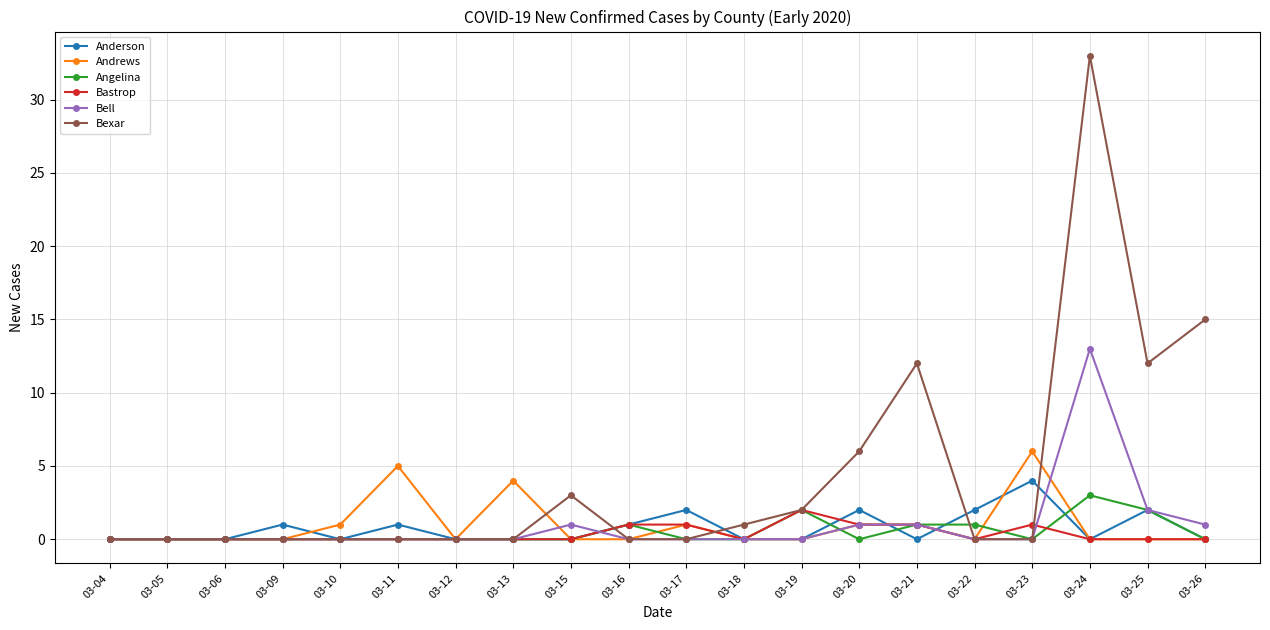

List the series in order of their peak value, lowest first.

Bastrop, Angelina, Anderson, Andrews, Bell, Bexar